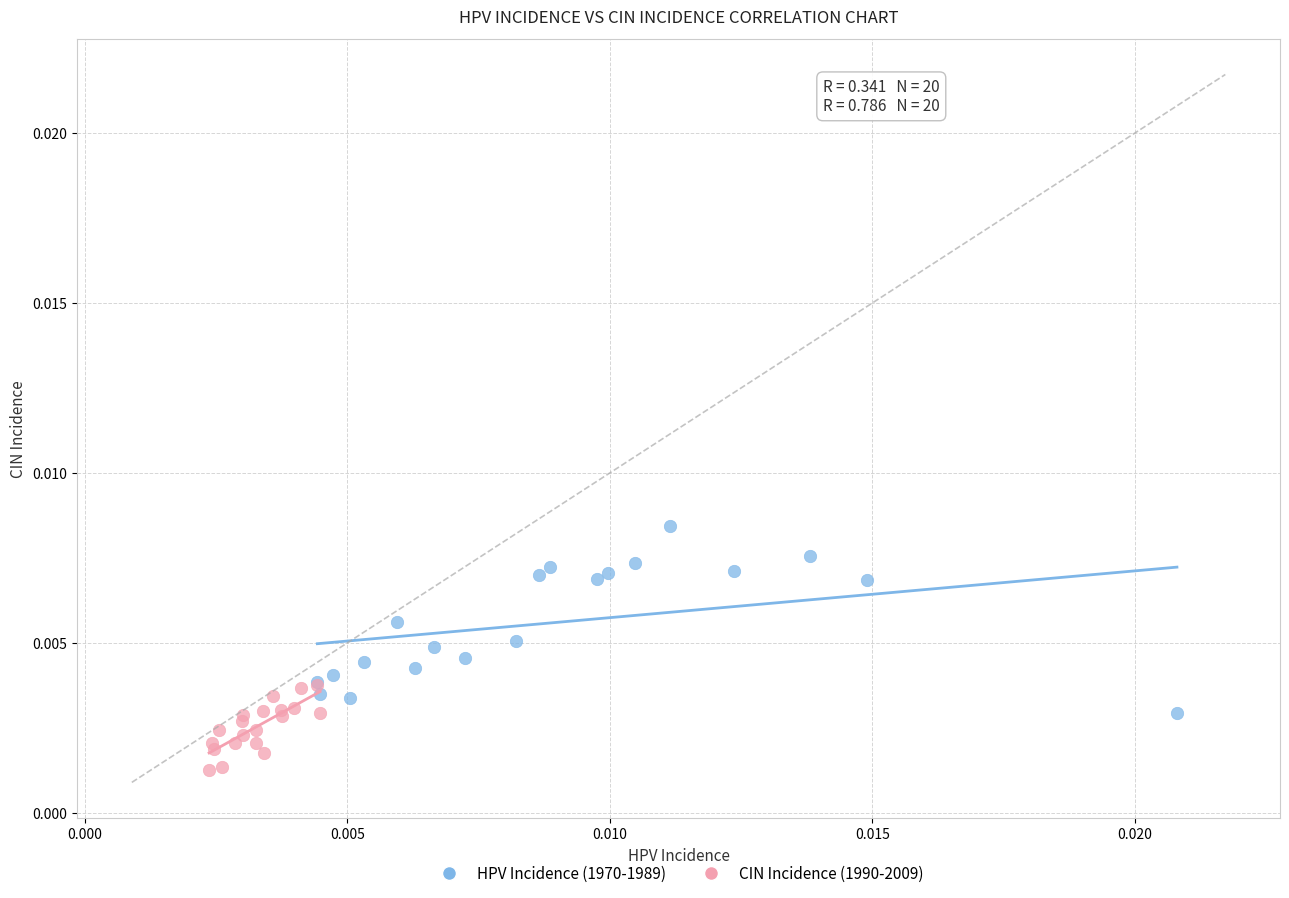

What are all the series names shown in the legend?

HPV Incidence (1970-1989), CIN Incidence (1990-2009)